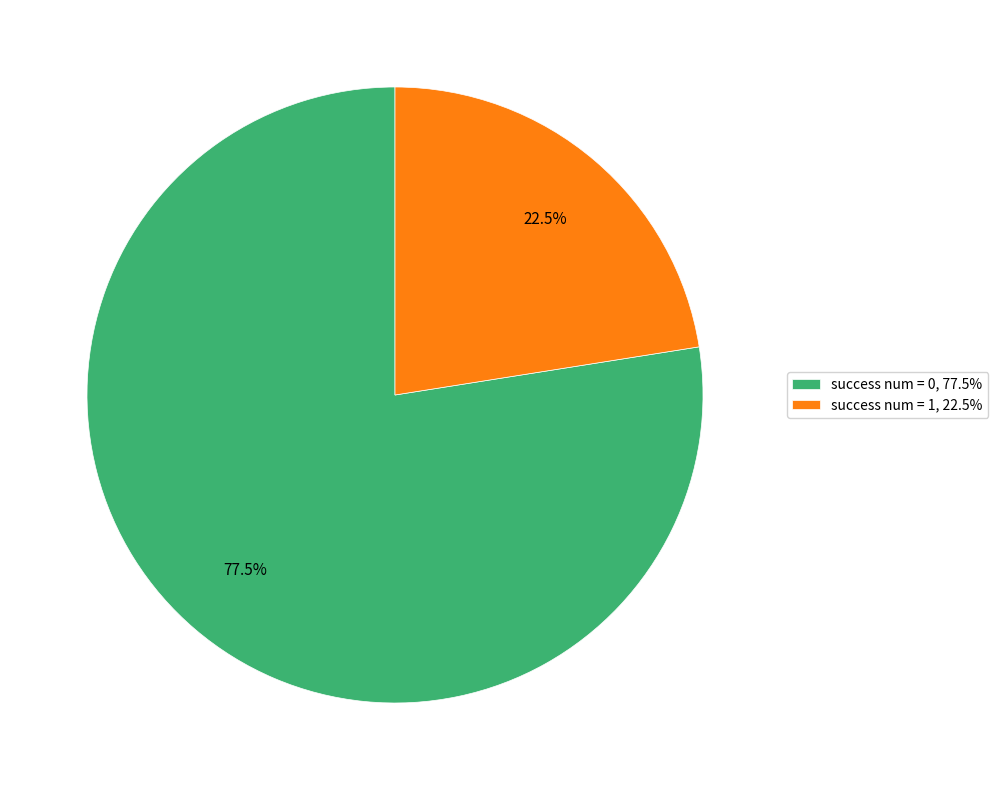

Count the number of slices in the pie.

2